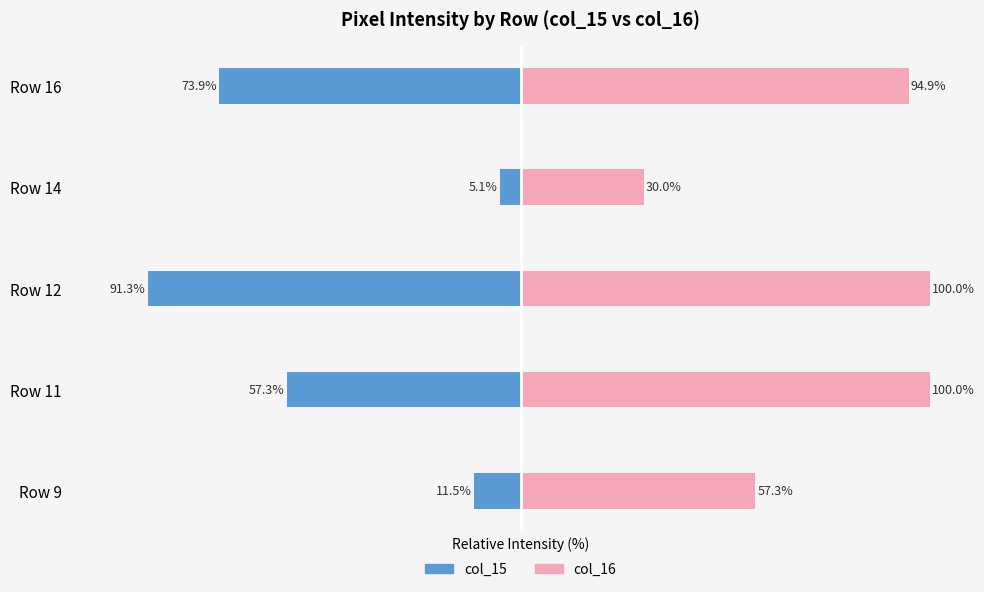

How many values in the col_16 (Renter-like) series are below 94?

2